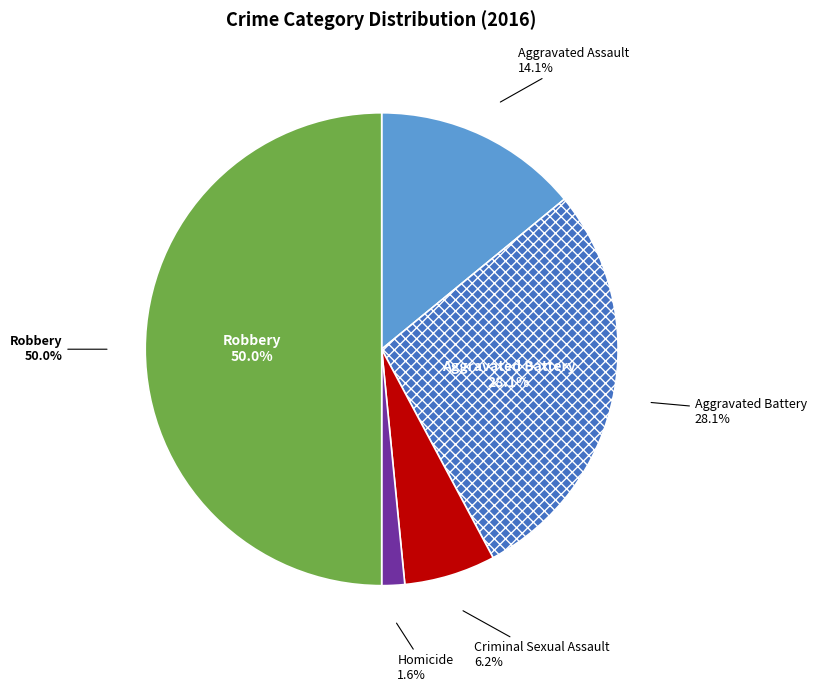

Which category has the smallest portion of the pie?

Homicide